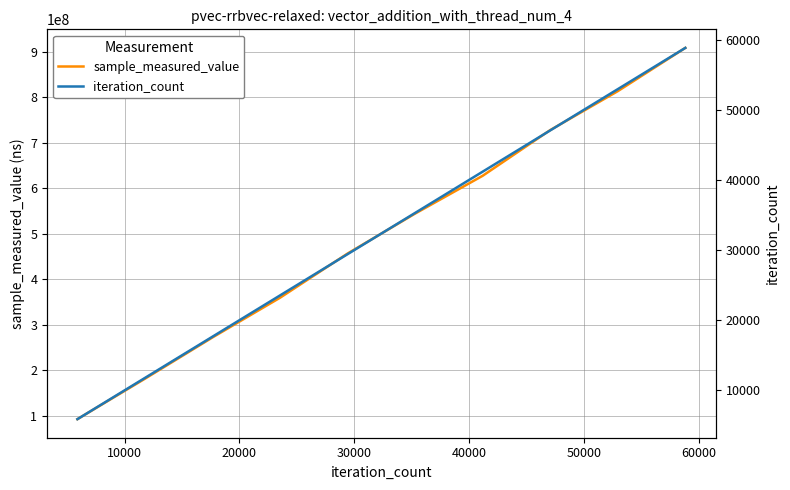

True or false: sample_measured_value has more than 2 points higher than both neighbors.

False